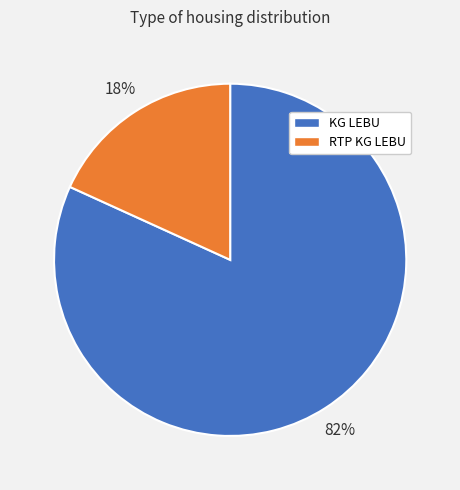

Between RTP KG LEBU and KG LEBU, which is larger?

KG LEBU